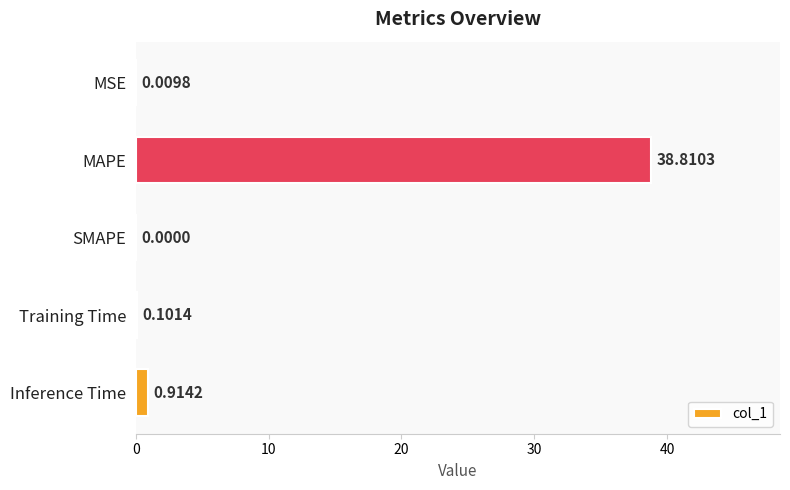

Between Training Time and SMAPE, which is larger?

Training Time